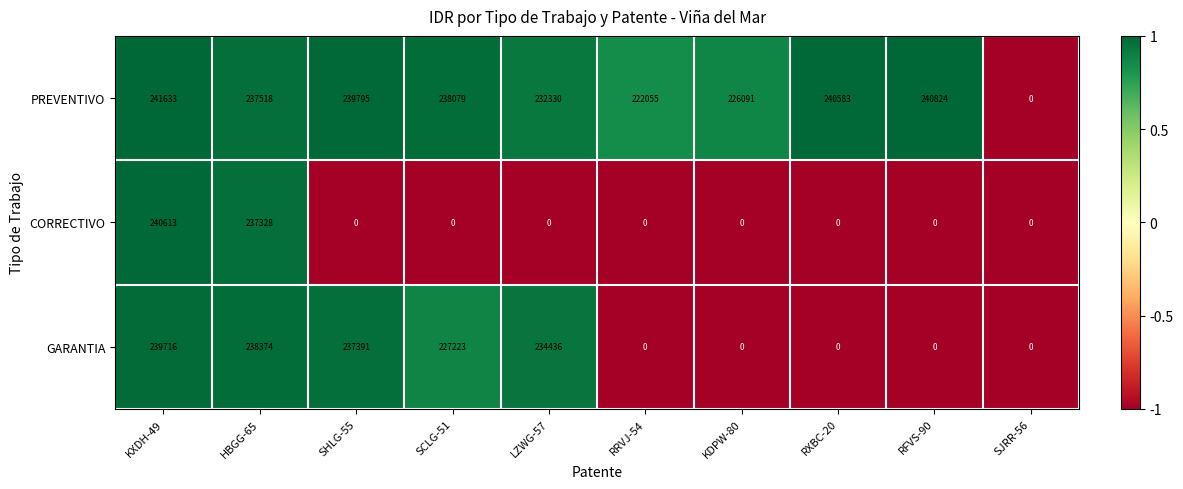

How many values in CORRECTIVO are above zero?

2